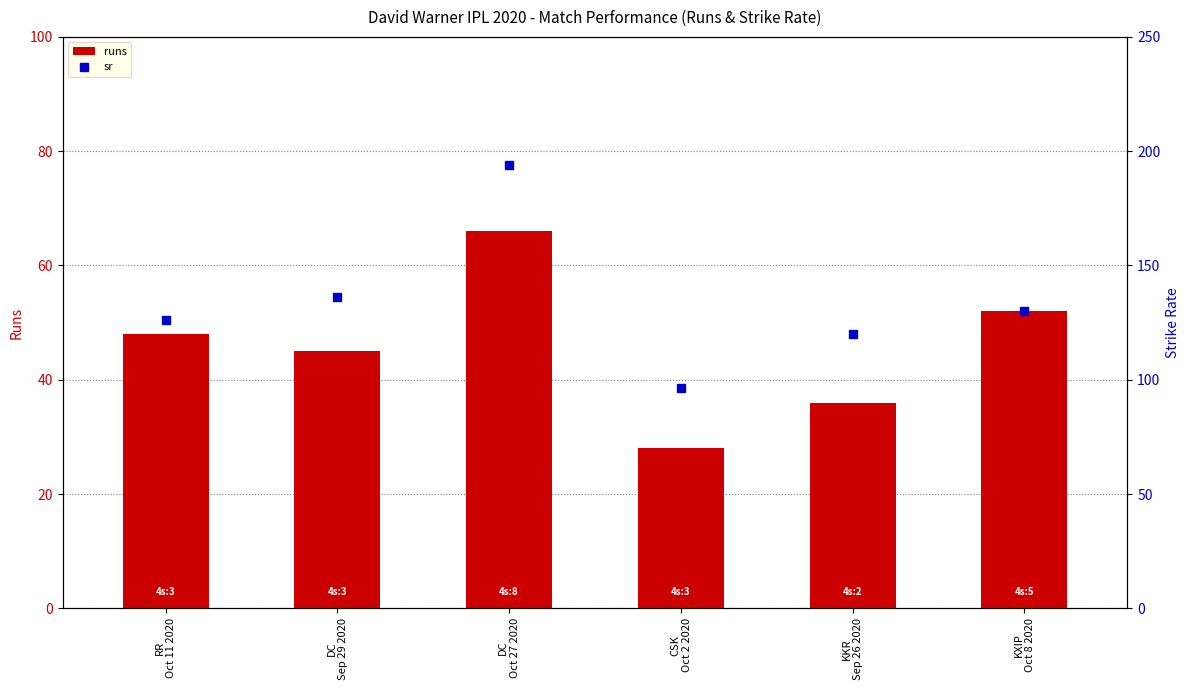

At which category is the sum across all series the highest?

DC
Oct 27 2020